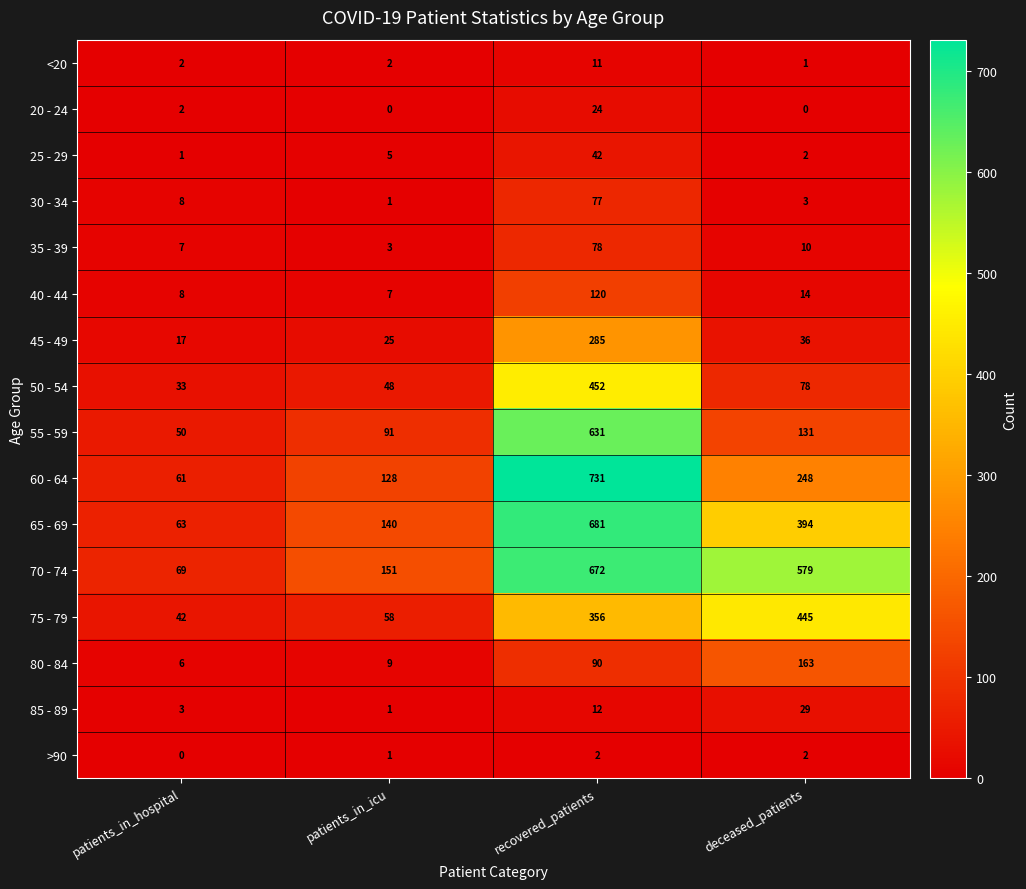

What is the maximum value shown in the chart?

731